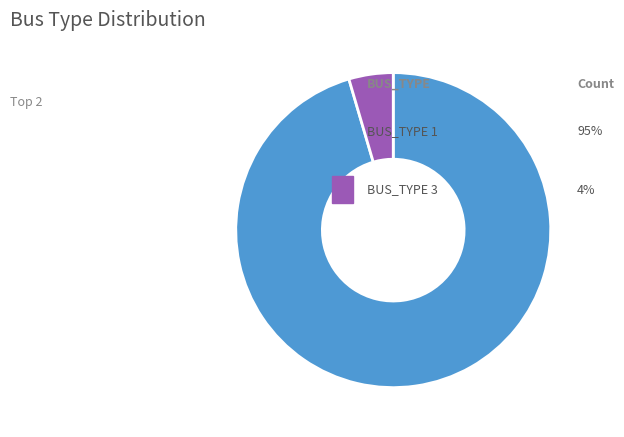

Is there a majority slice in this chart?

Yes